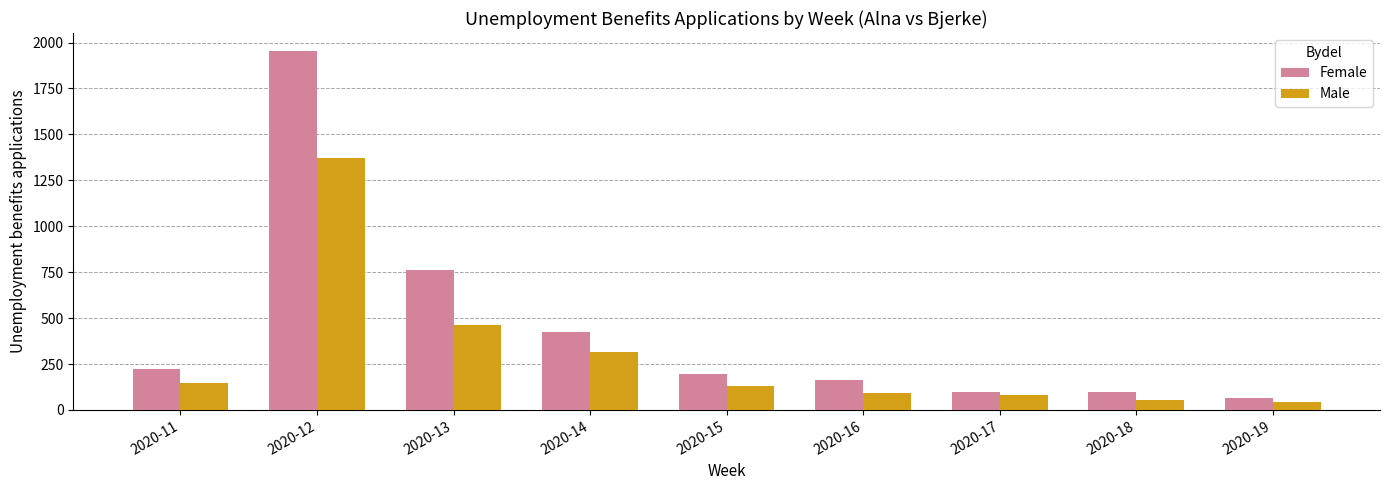

At which label is Male closest to 707?

2020-13